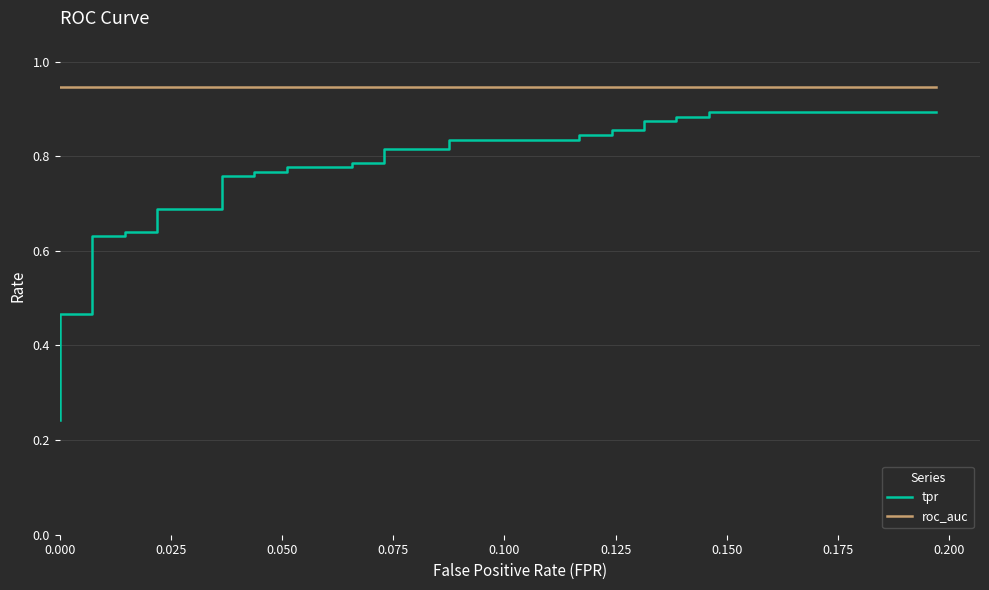

Which series has the largest total across all categories?

roc_auc